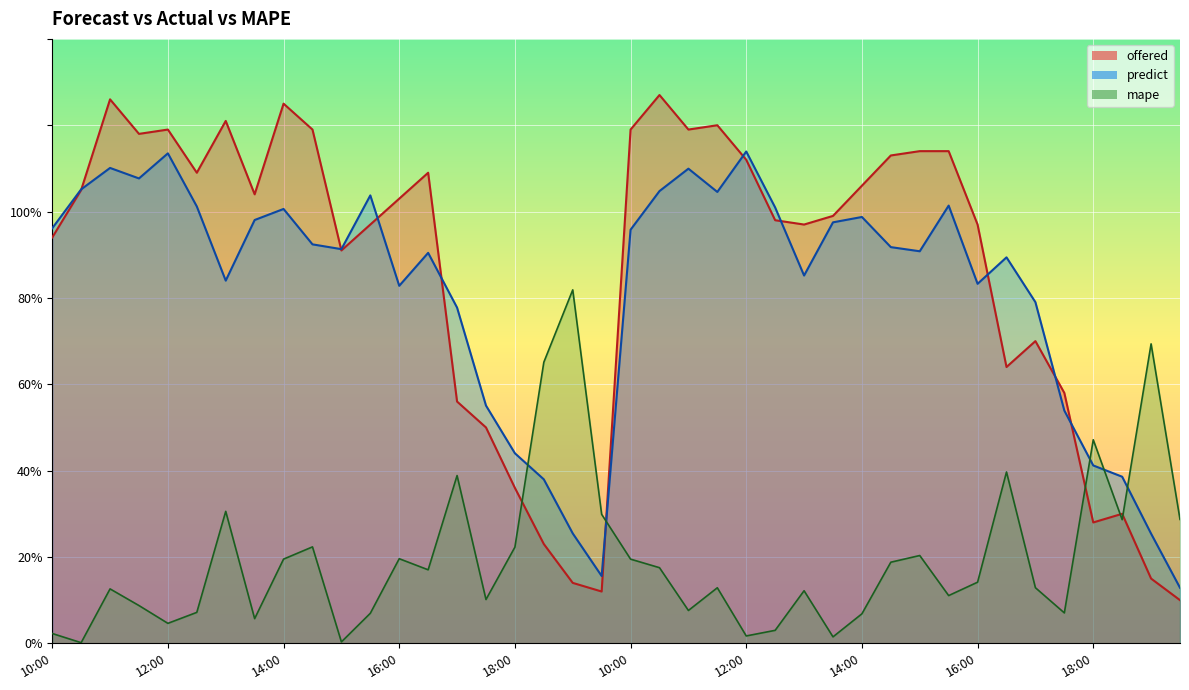

True or false: offered has more than 1 interior local peaks.

True